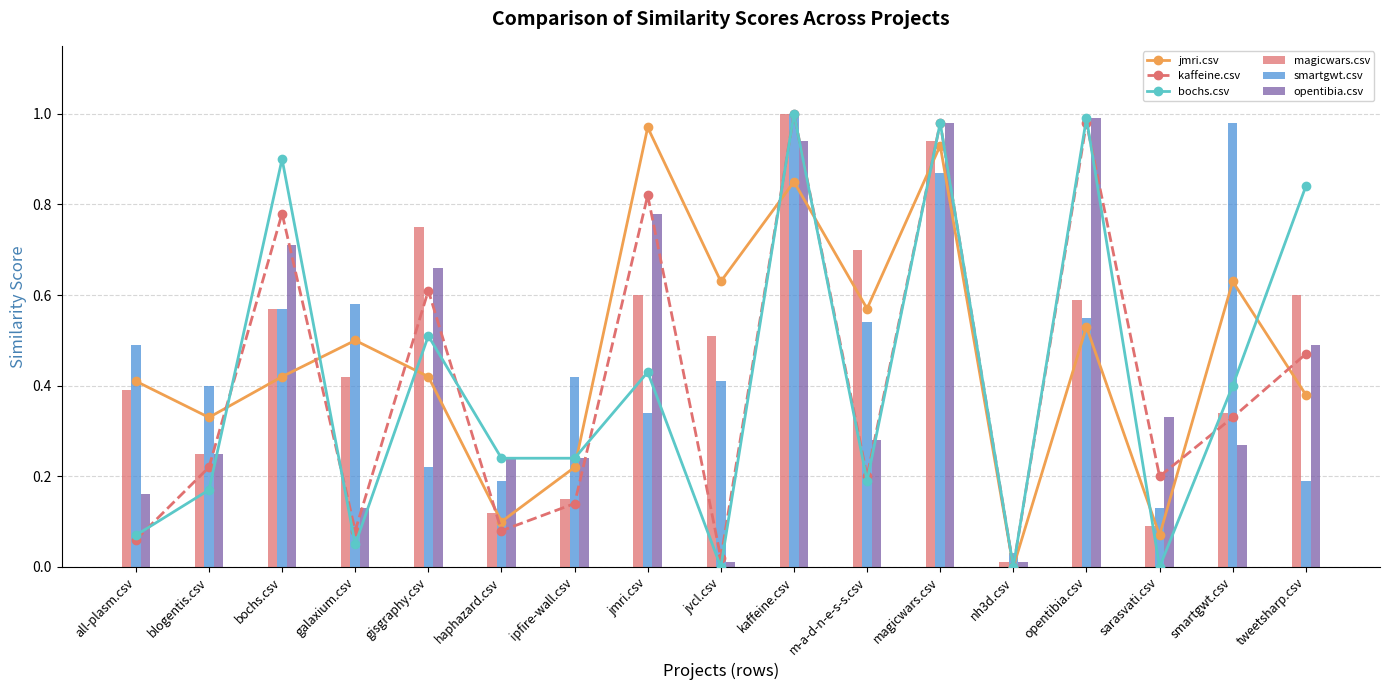

What is the maximum value shown in the chart?

1.0